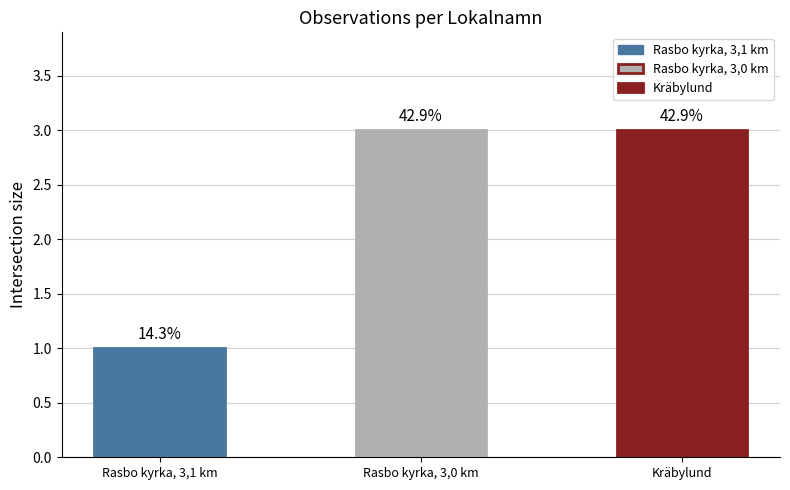

What is the sum of all values?

7